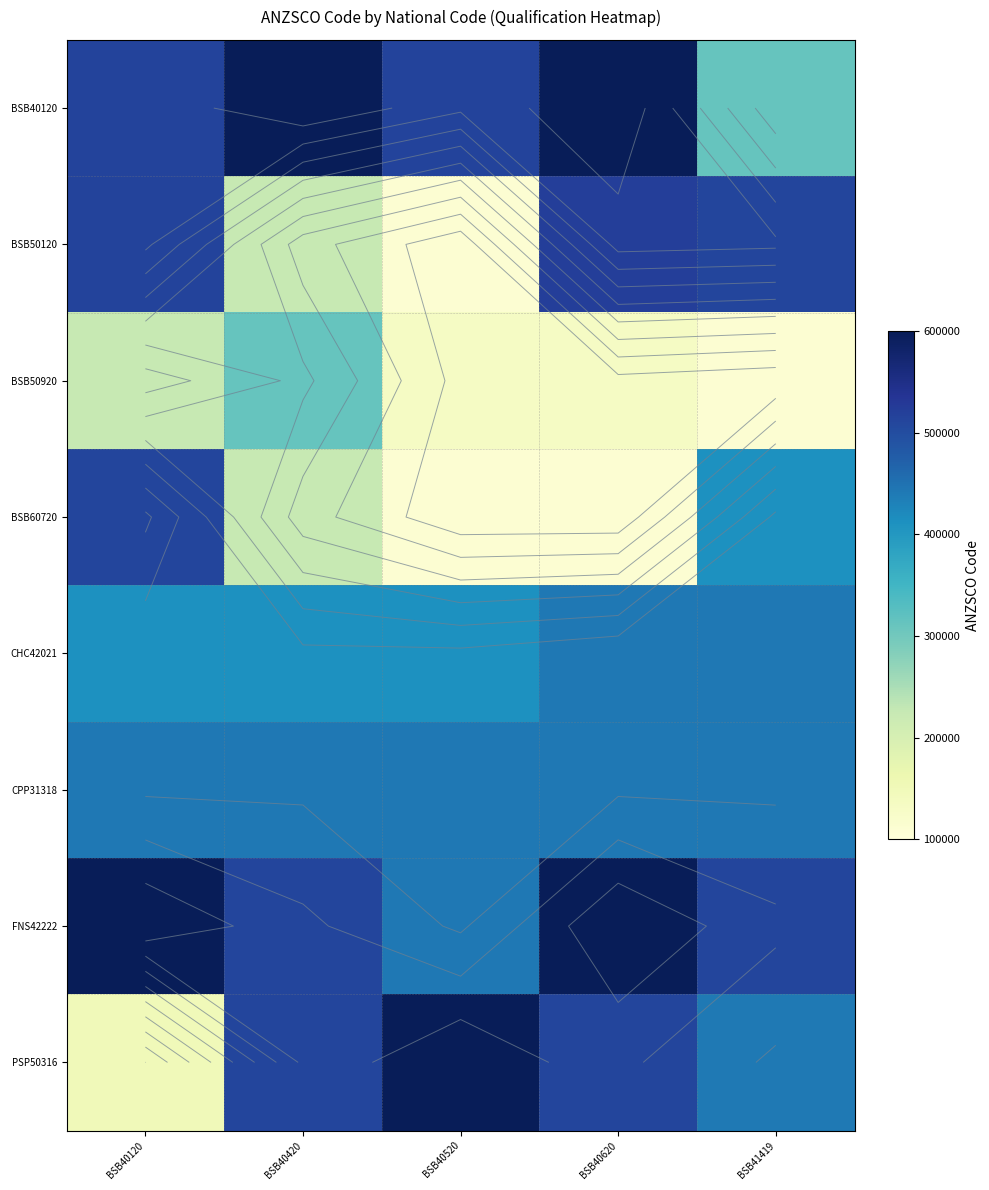

At which category is the sum across all series the highest?

BSB40120